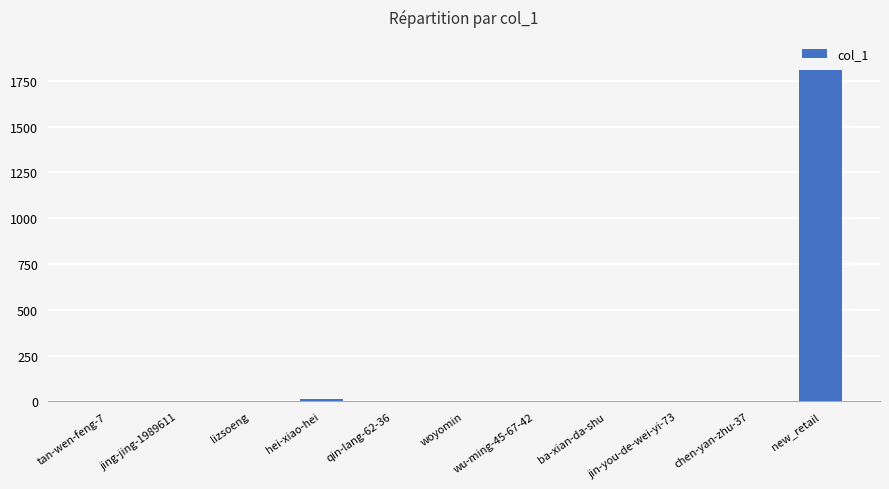

Is it true that the value at woyomin is 0?

True